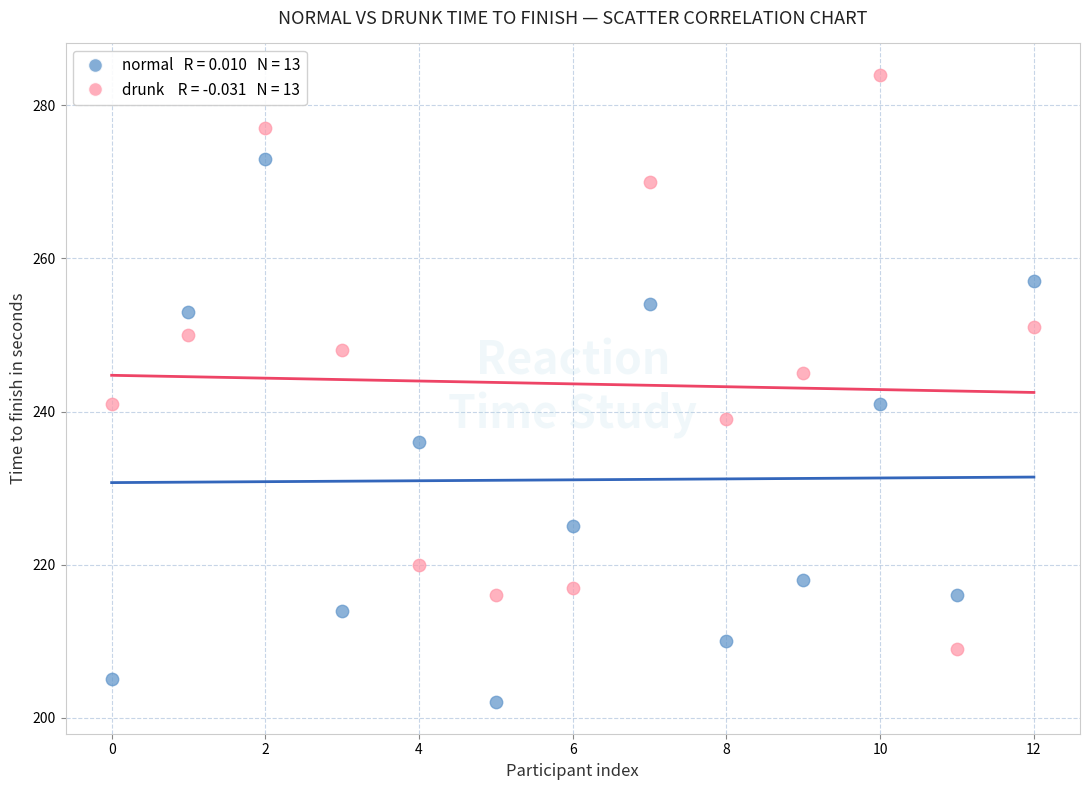

Across all data points, what is the range of Y values (max minus min)?

82